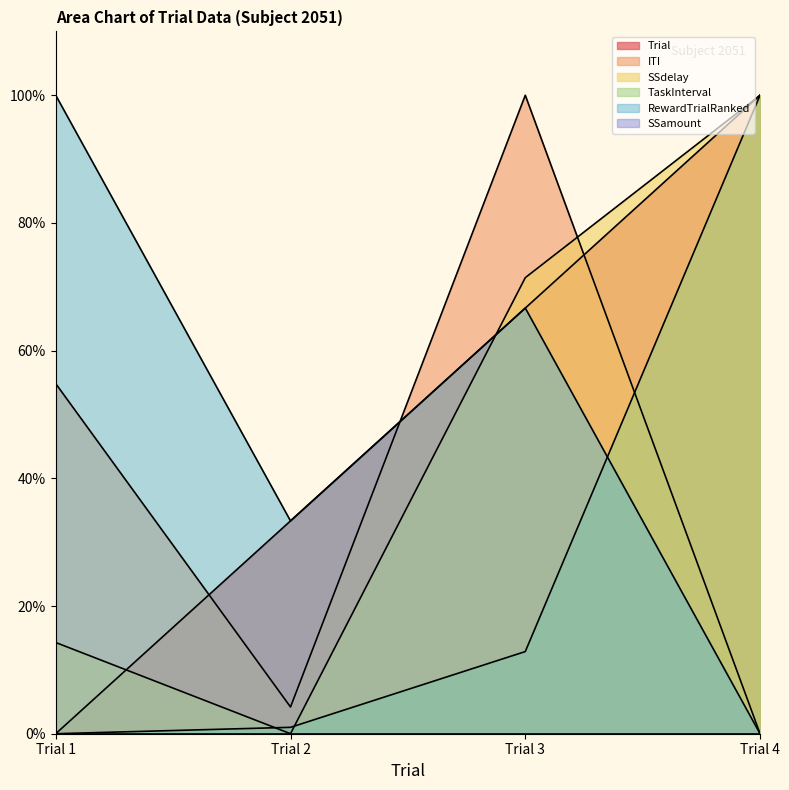

Does the chart have visible grid lines?

No